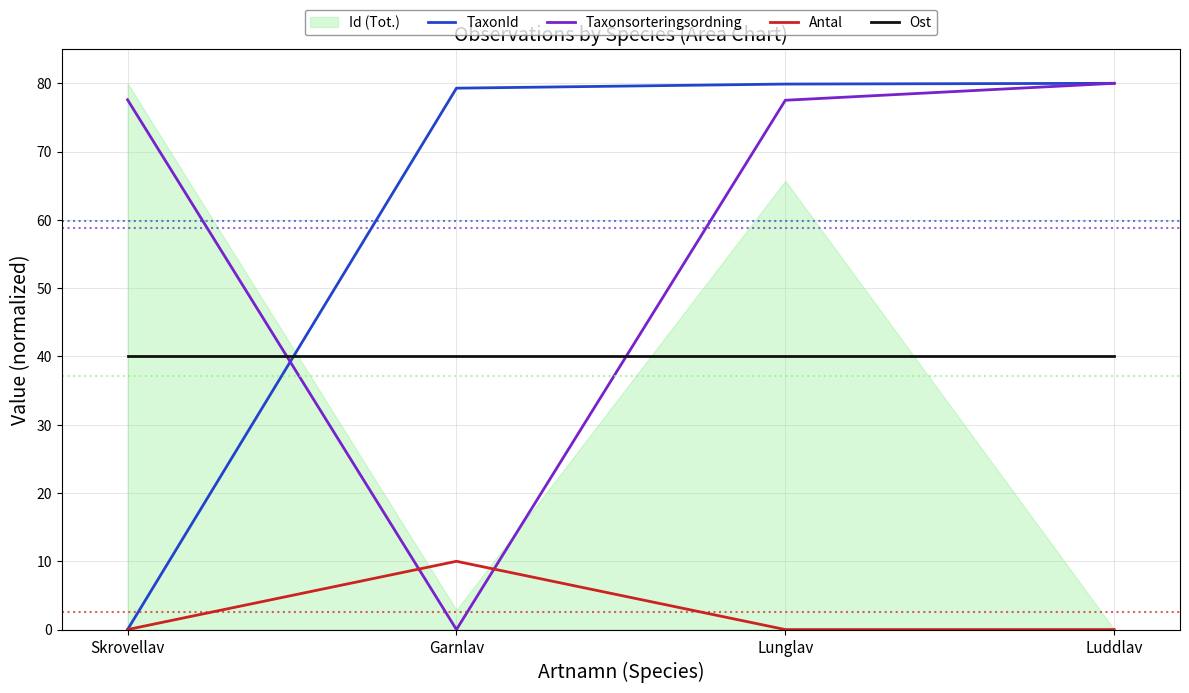

What is the value of the Ost point at the 4th from the left?

40.0